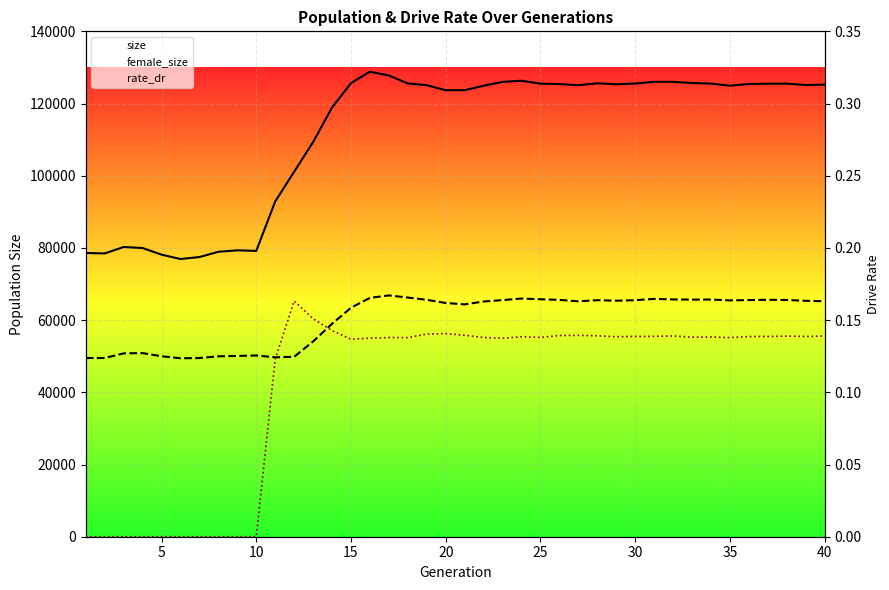

How many series are shown in this chart?

3